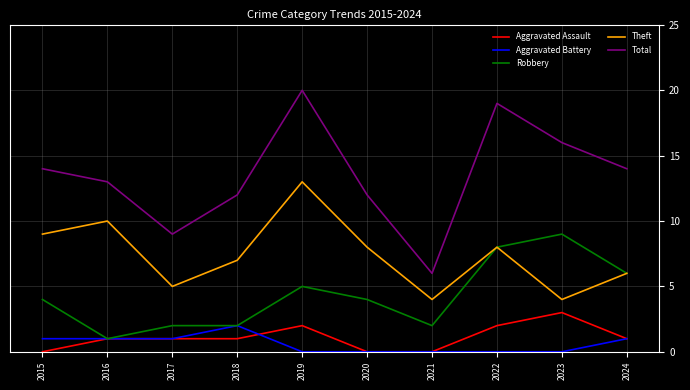

True or false: Aggravated Assault and Theft cross at least once.

False